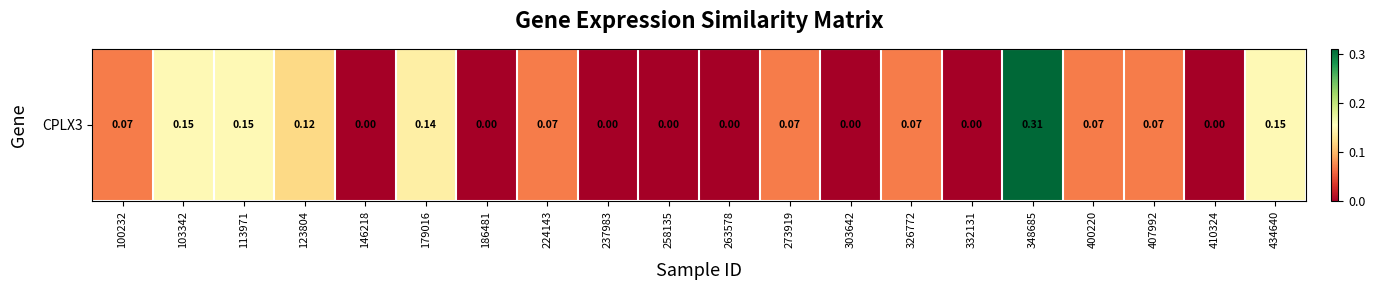

How many values are between 0 and 1?

20